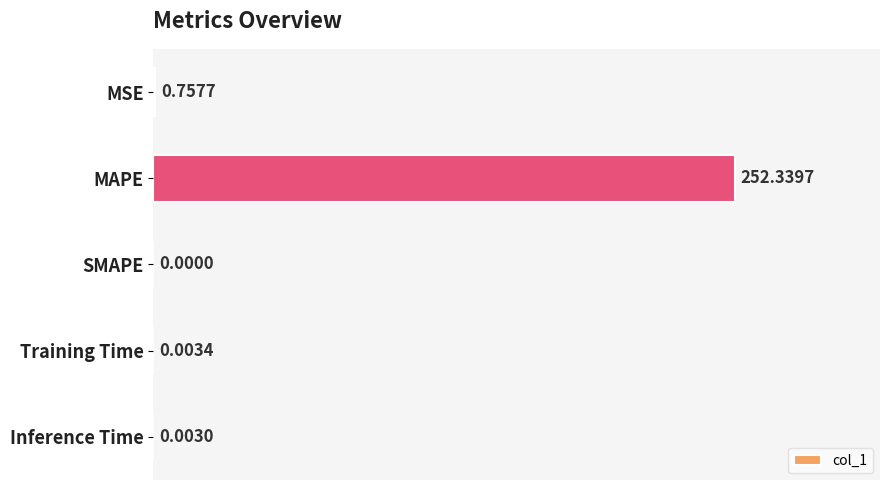

Are the bars grouped side by side (vs. stacked)?

No